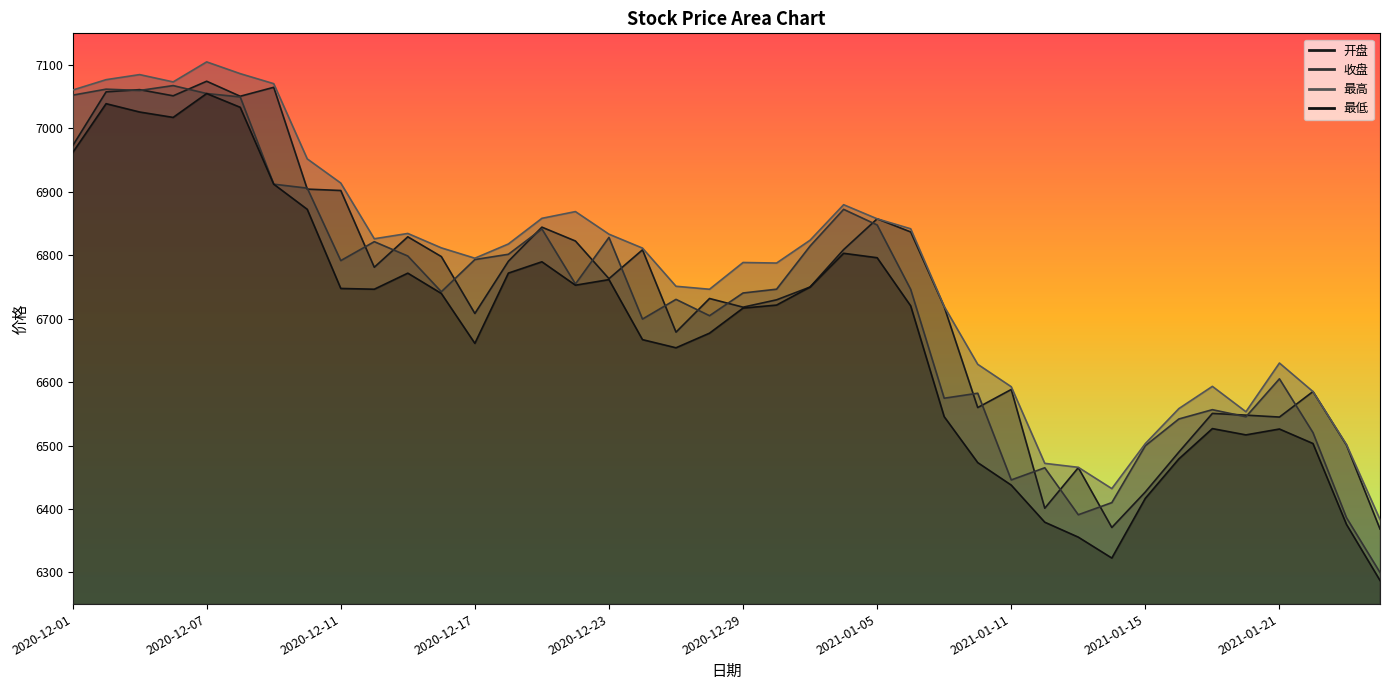

True or false: 开盘 and 最高 intersect in this chart.

False